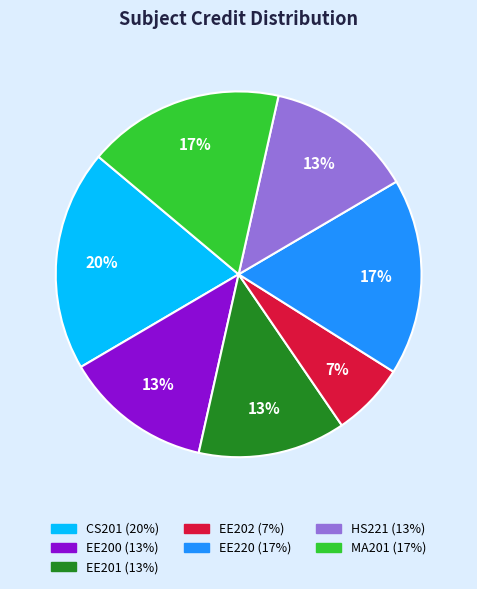

To the nearest percent, what portion does EE201 represent?

13%